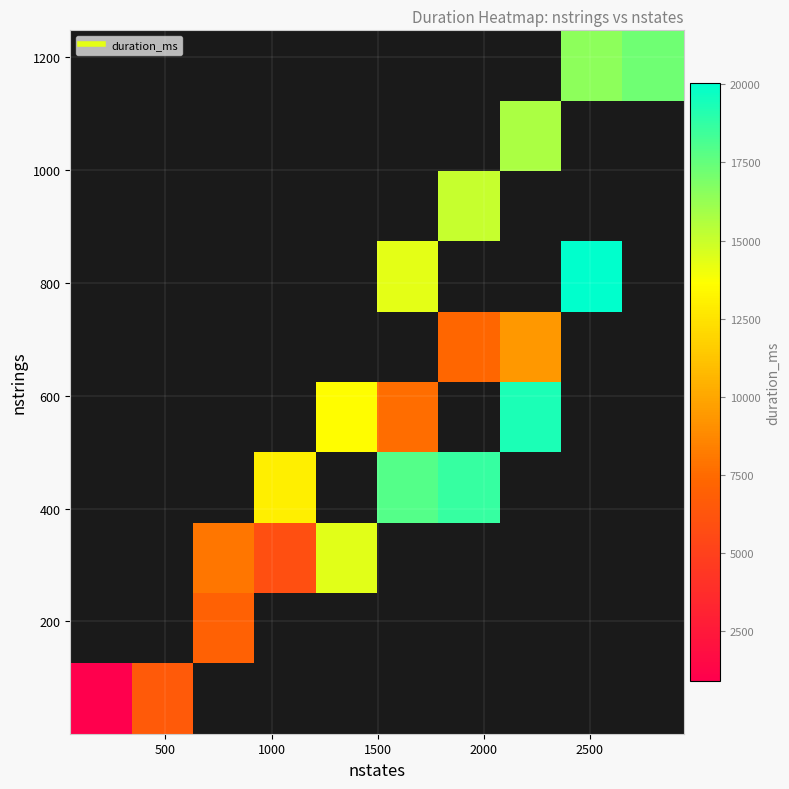

What is the smallest value displayed?

913.7